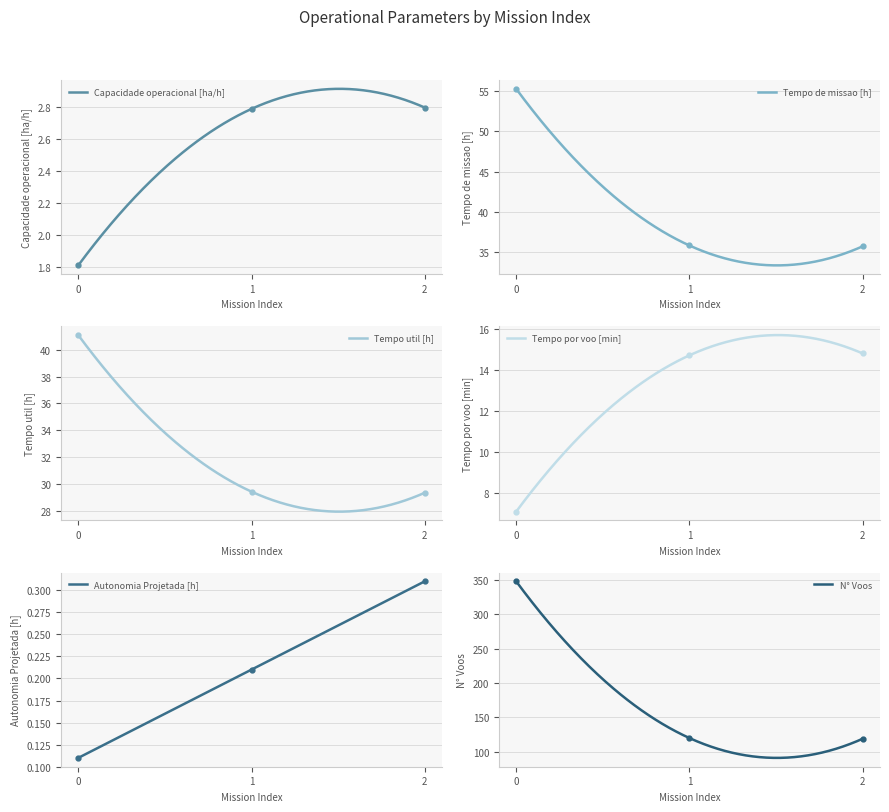

What is the highest value of the Tempo de missao [h] series?

55.2